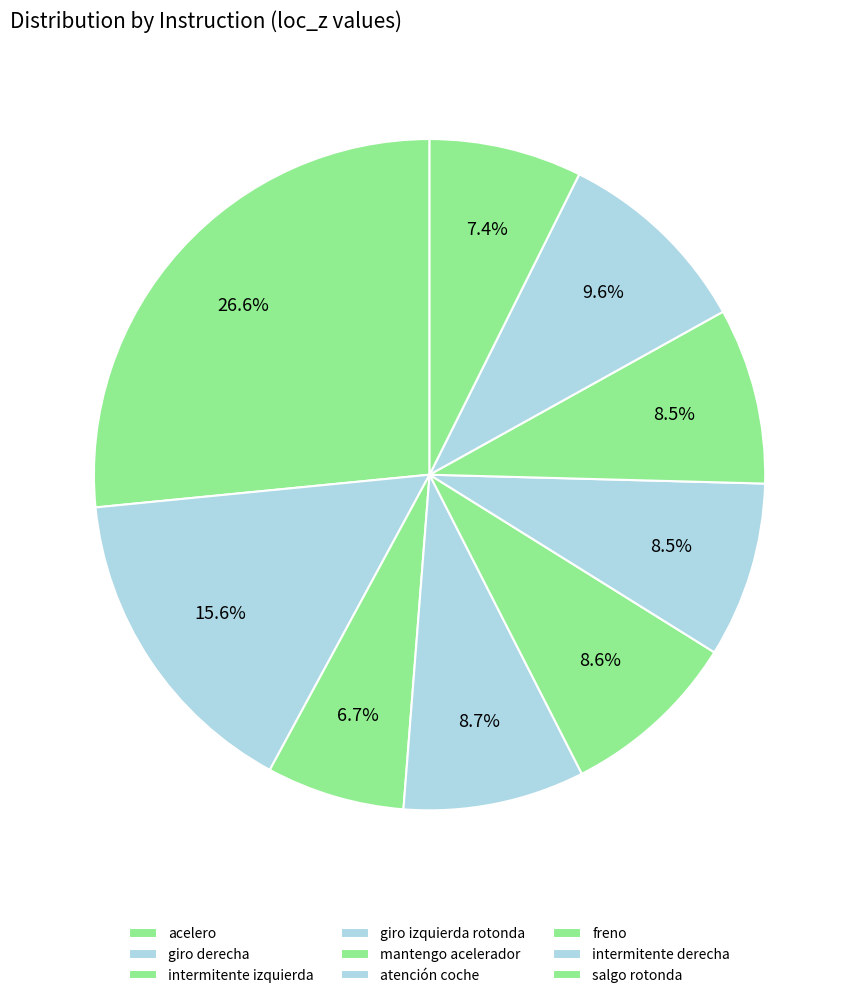

What percentage is the freno slice, to the nearest percent?

8%